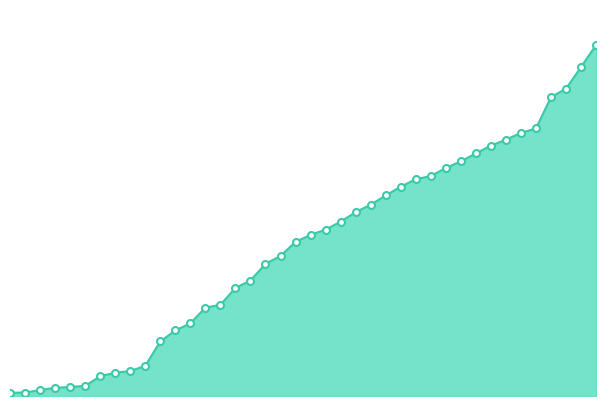

How many lines are shown in the chart?

1